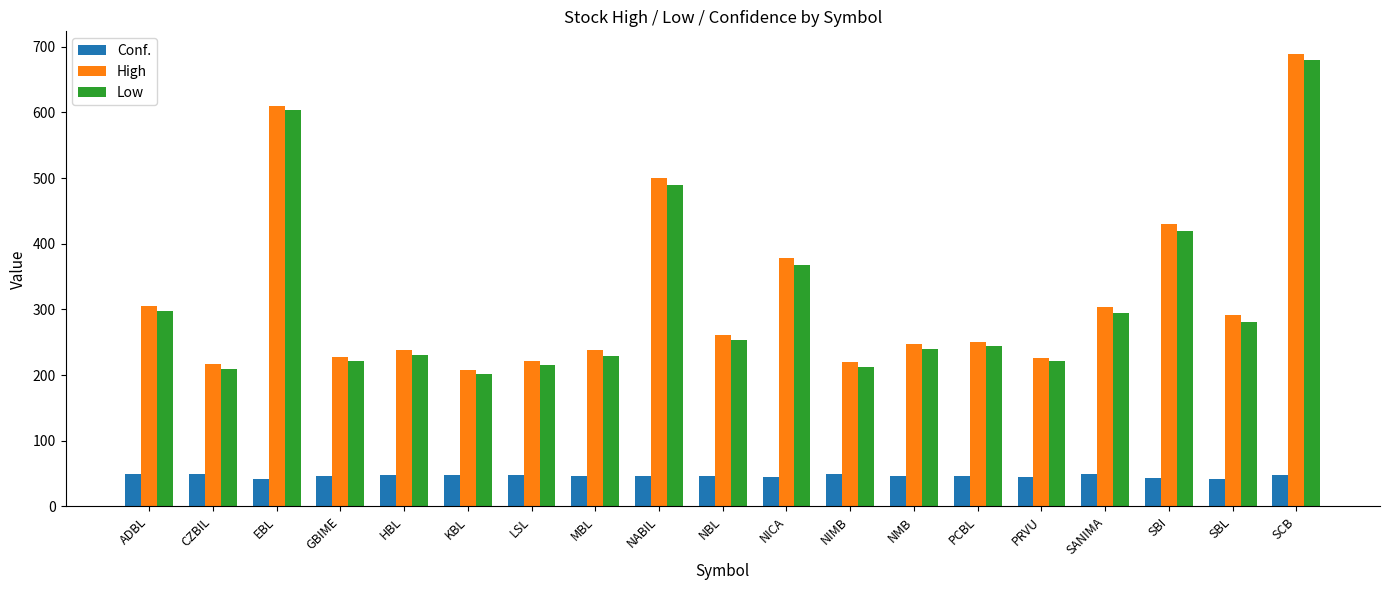

True or false: Conf. has a value of 45.5 at NICA.

True